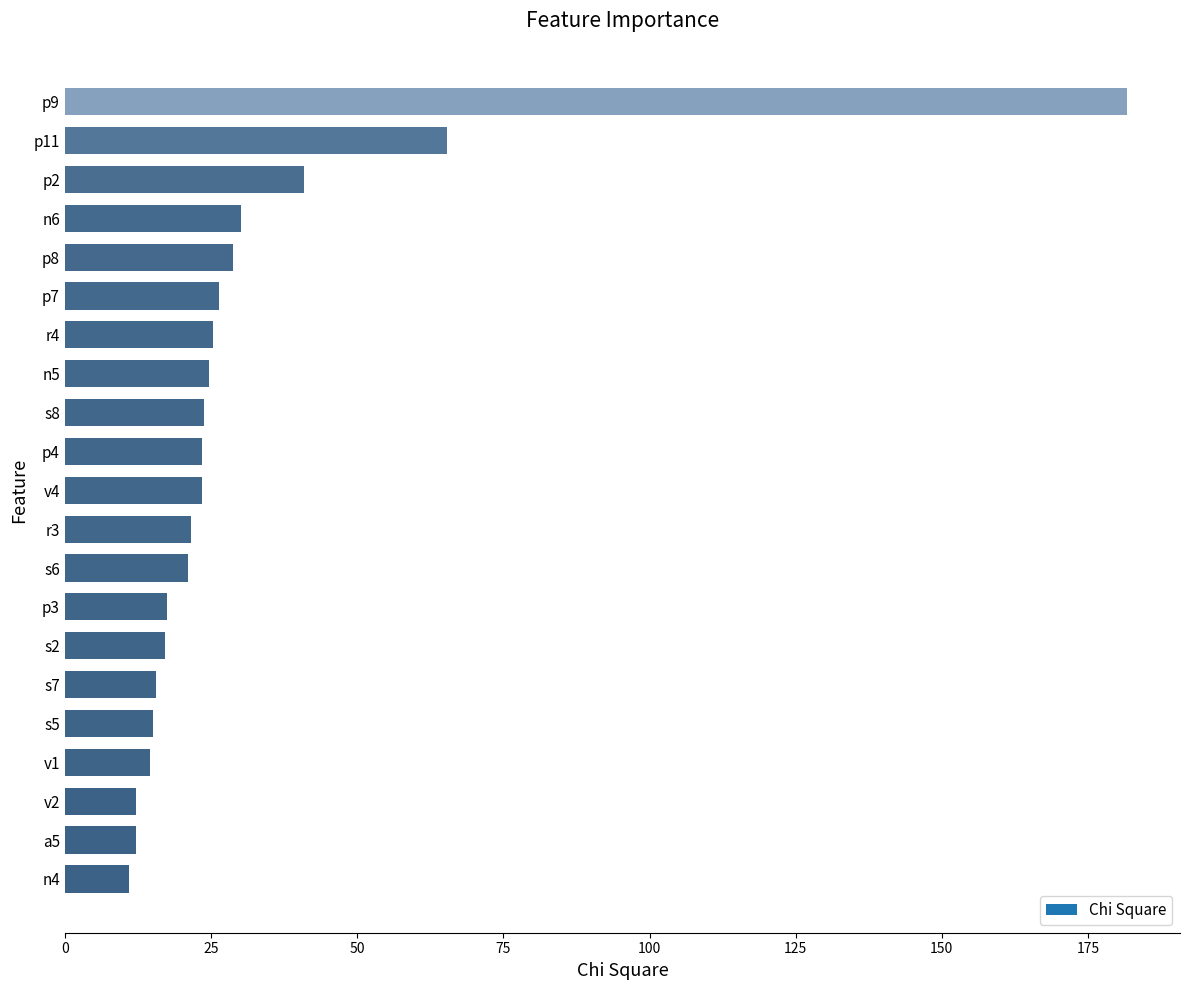

What is the label of the 10th bar from the bottom?

r3